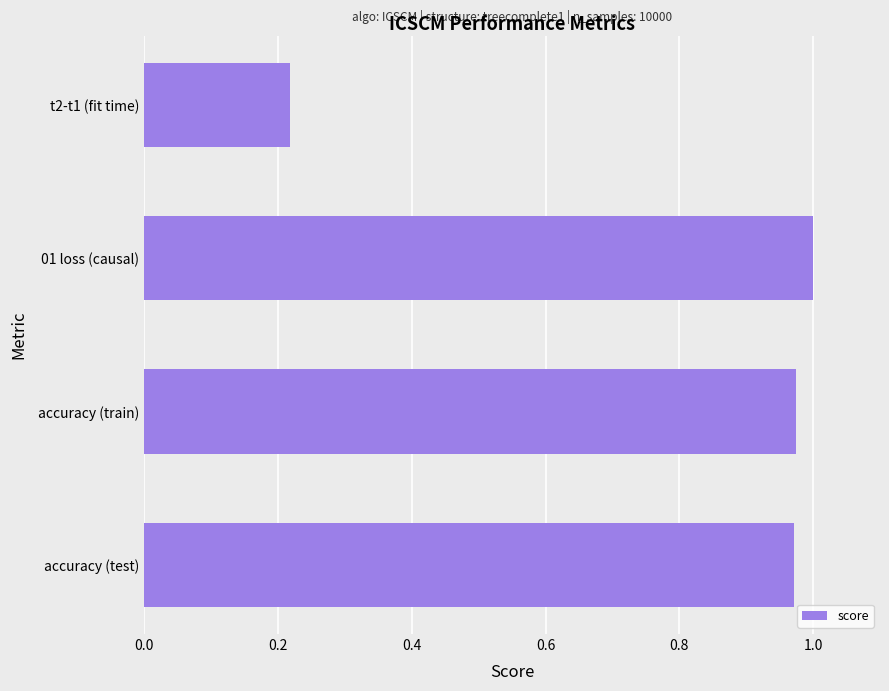

The chart shows a value of 0.4 at accuracy (train). True or false?

False